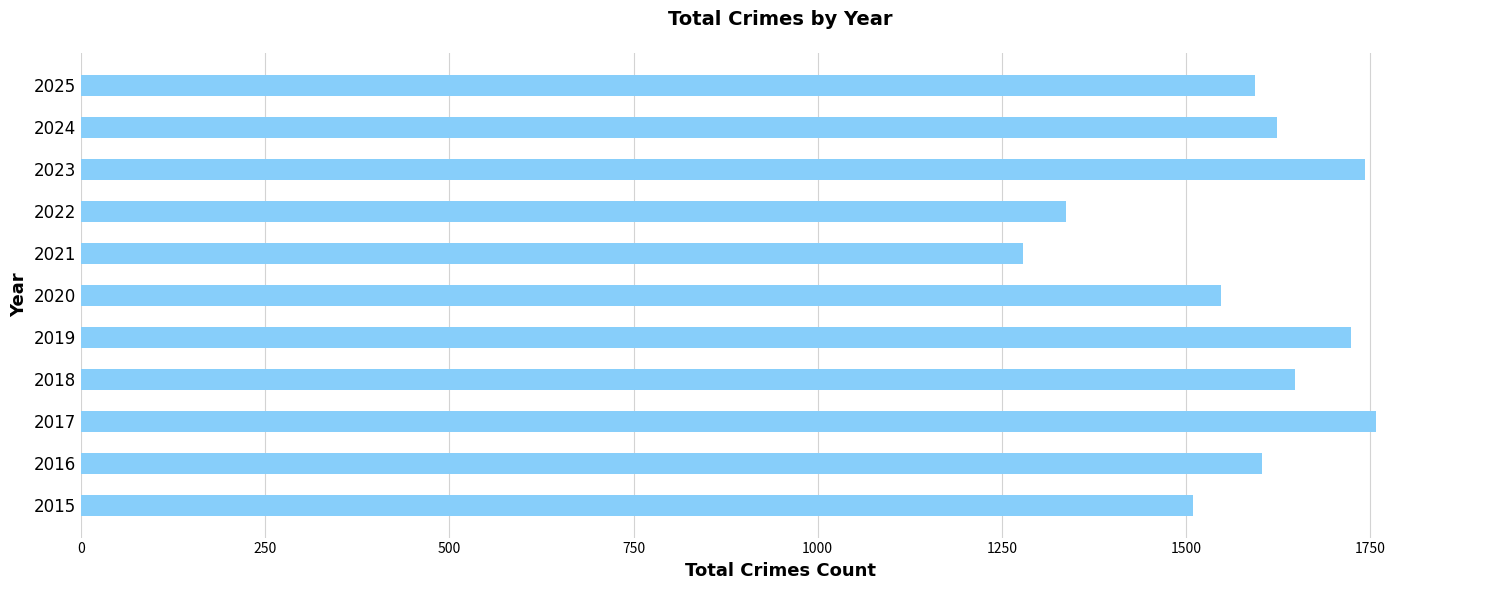

The chart shows a value of 2516 at 2024. True or false?

False